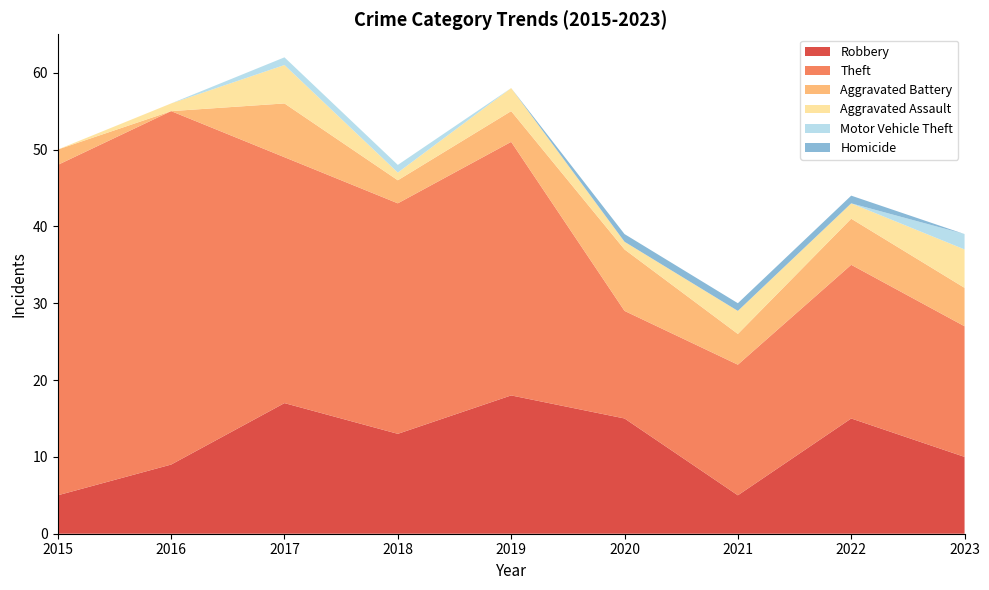

Reading left to right, list all the values displayed in this chart.

Robbery: 2015=5	2016=9	2017=17	2018=13	2019=18	2020=15	2021=5	2022=15	2023=10
Theft: 2015=43	2016=46	2017=32	2018=30	2019=33	2020=14	2021=17	2022=20	2023=17
Aggravated Battery: 2015=2	2016=0	2017=7	2018=3	2019=4	2020=8	2021=4	2022=6	2023=5
Aggravated Assault: 2015=0	2016=1	2017=5	2018=1	2019=3	2020=1	2021=3	2022=2	2023=5
Motor Vehicle Theft: 2015=0	2016=0	2017=1	2018=1	2019=0	2020=0	2021=0	2022=0	2023=2
Homicide: 2015=0	2016=0	2017=0	2018=0	2019=0	2020=1	2021=1	2022=1	2023=0